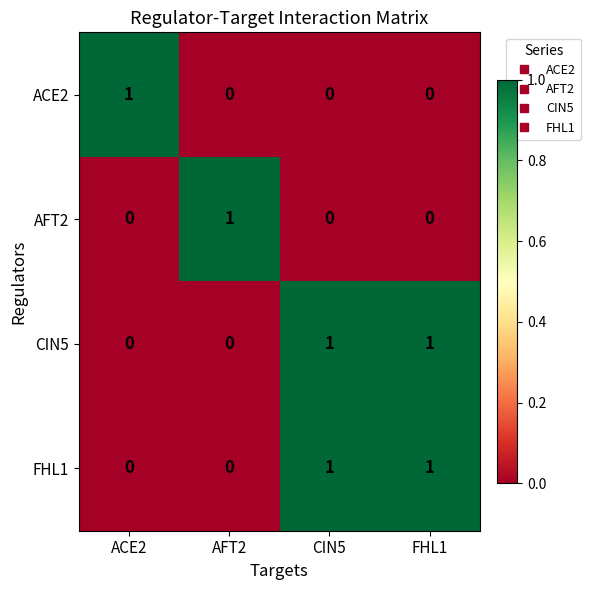

At how many categories does at least one series exceed 0?

4